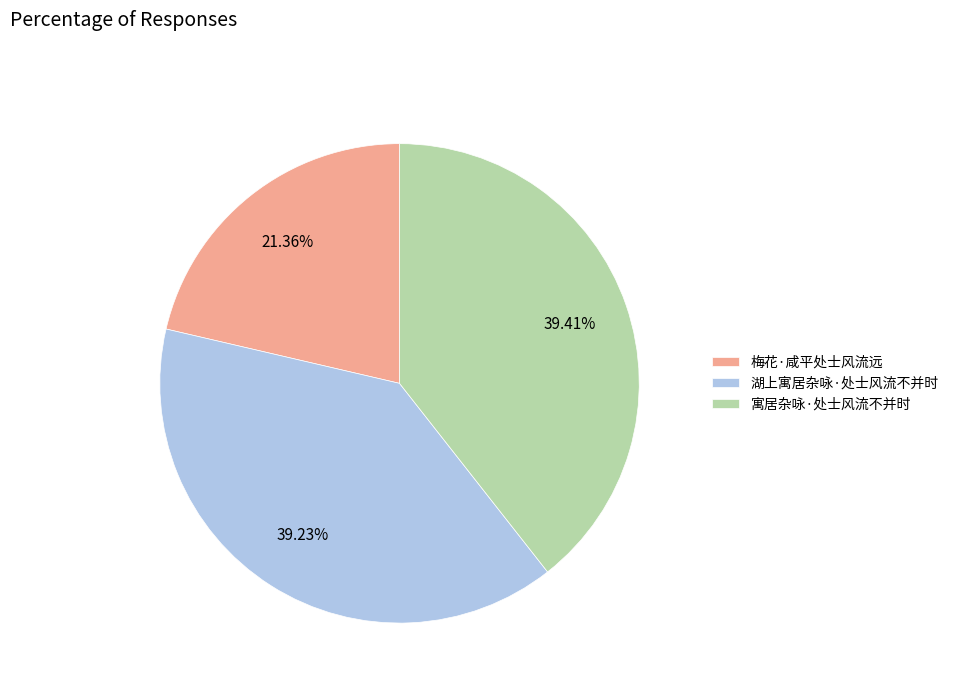

To the nearest percent, what percentage of the pie is 寓居杂咏·处士风流不并时?

39%